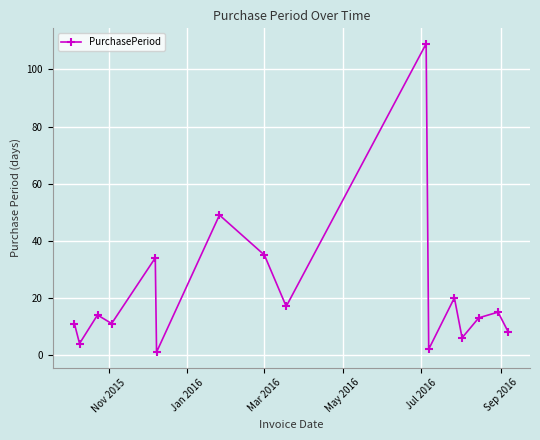

What is the sum of all values?

349